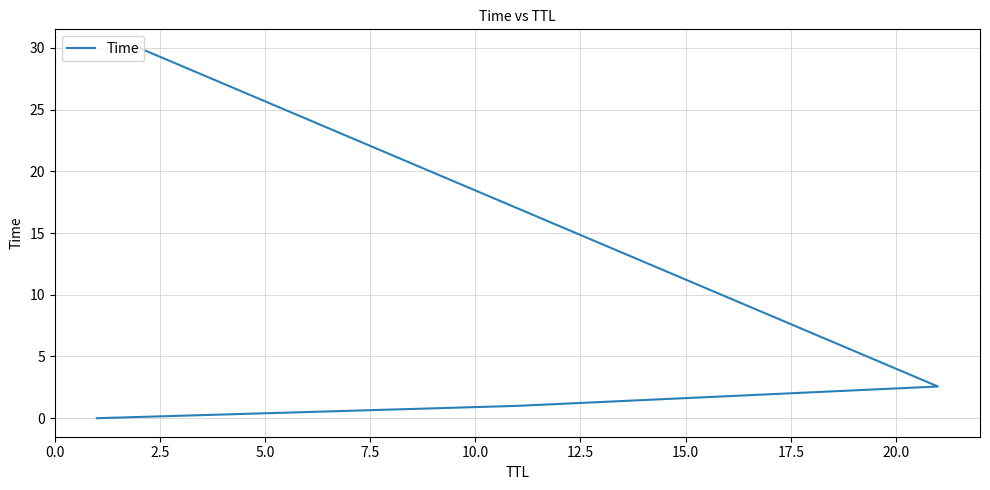

What is the difference between the maximum and second lowest values?

29.0